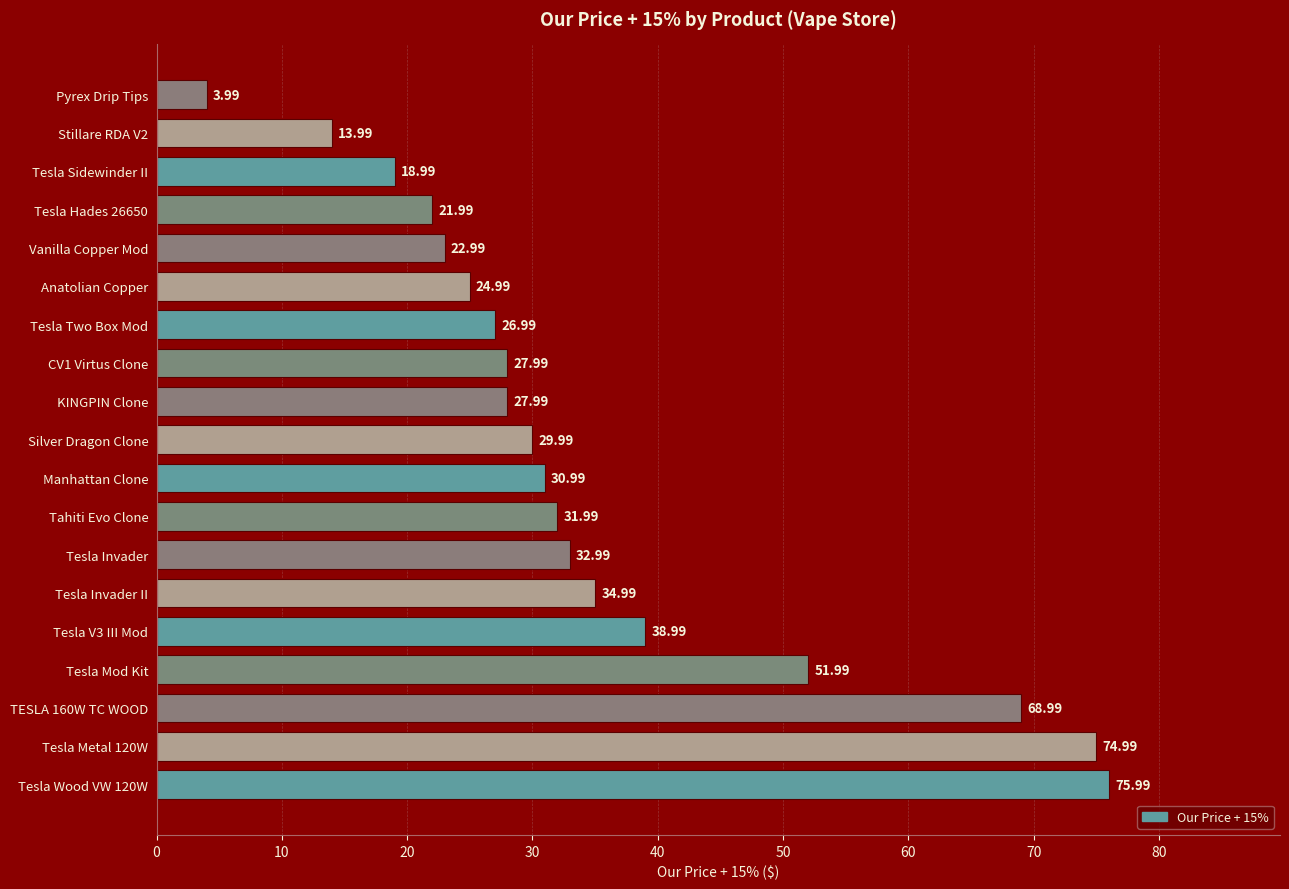

What is the change in value from KINGPIN Clone to Tesla Two Box Mod?

-1.0